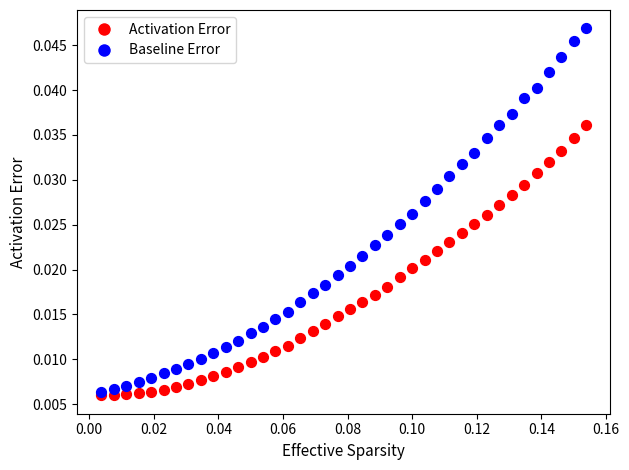

Which series has the largest Y range (max minus min)?

Baseline Error